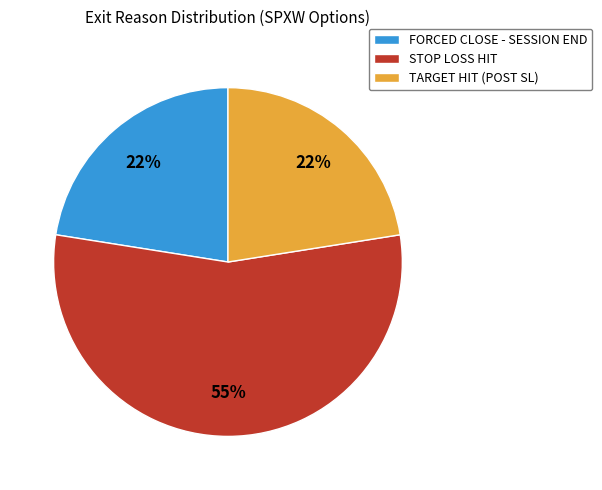

Do FORCED CLOSE - SESSION END and TARGET HIT (POST SL) together represent more than half of the pie?

No